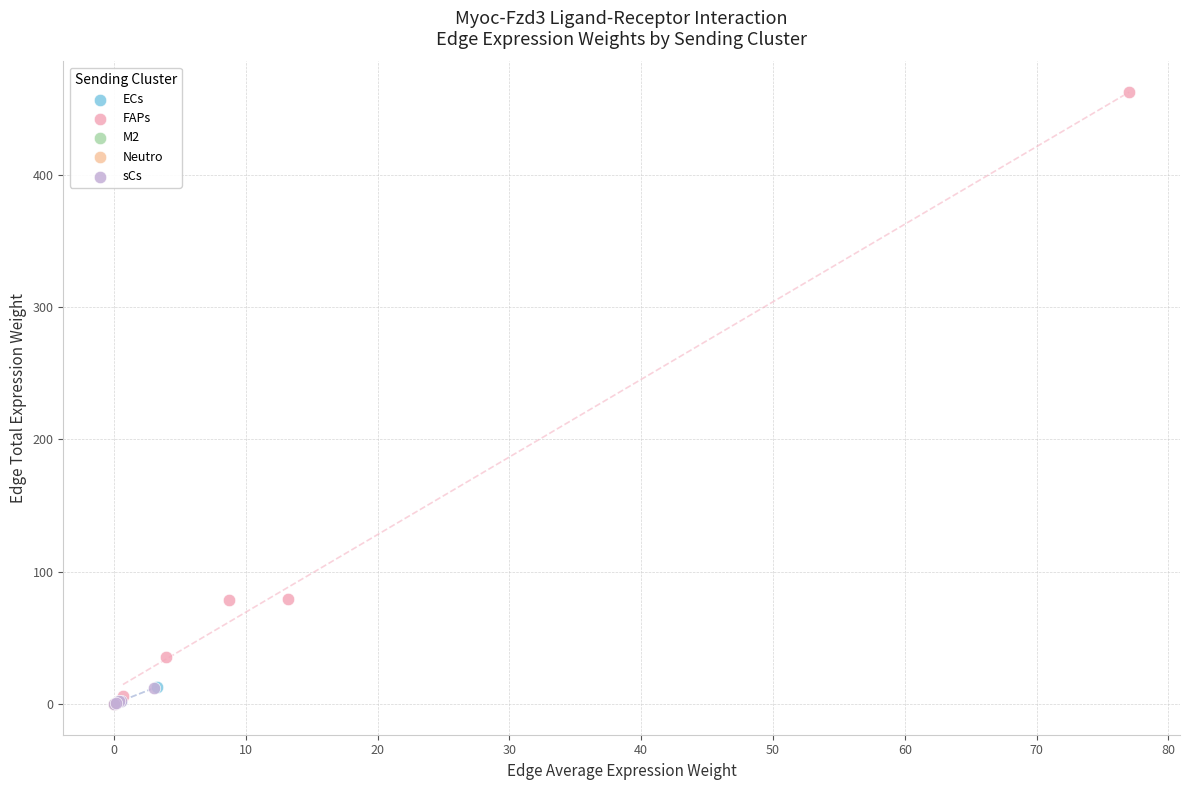

Which series reaches the maximum Y coordinate?

FAPs